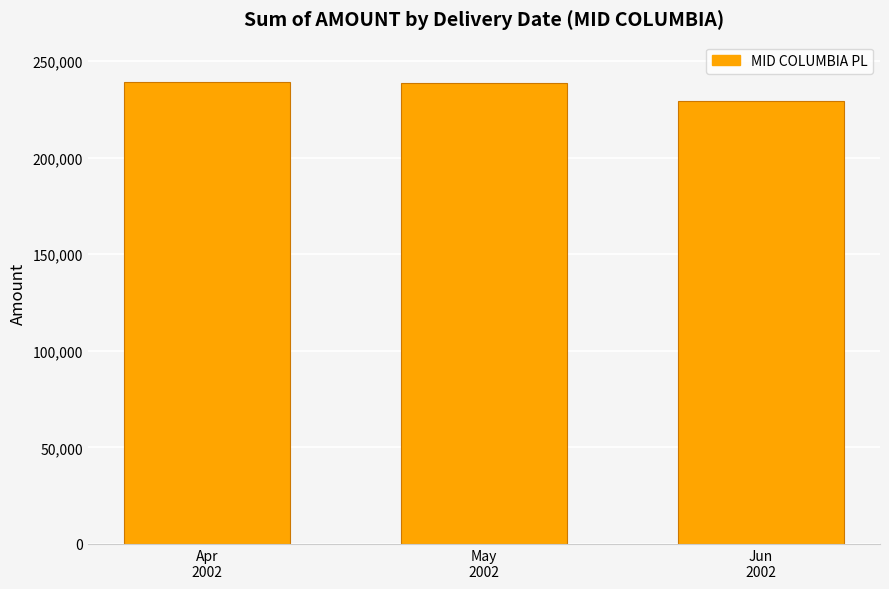

What is the ratio of the value at May
2002 to the value at Jun
2002?

1.0